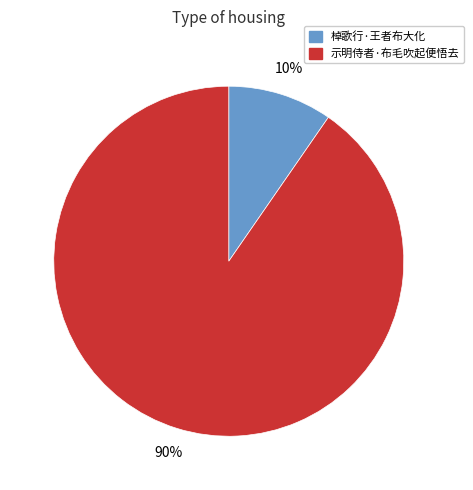

To the nearest percent, what portion does 棹歌行·王者布大化 represent?

10%